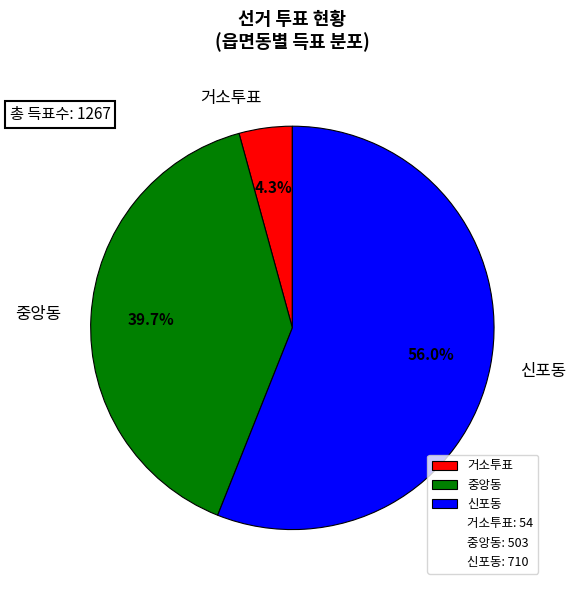

Which slice is the largest?

신포동